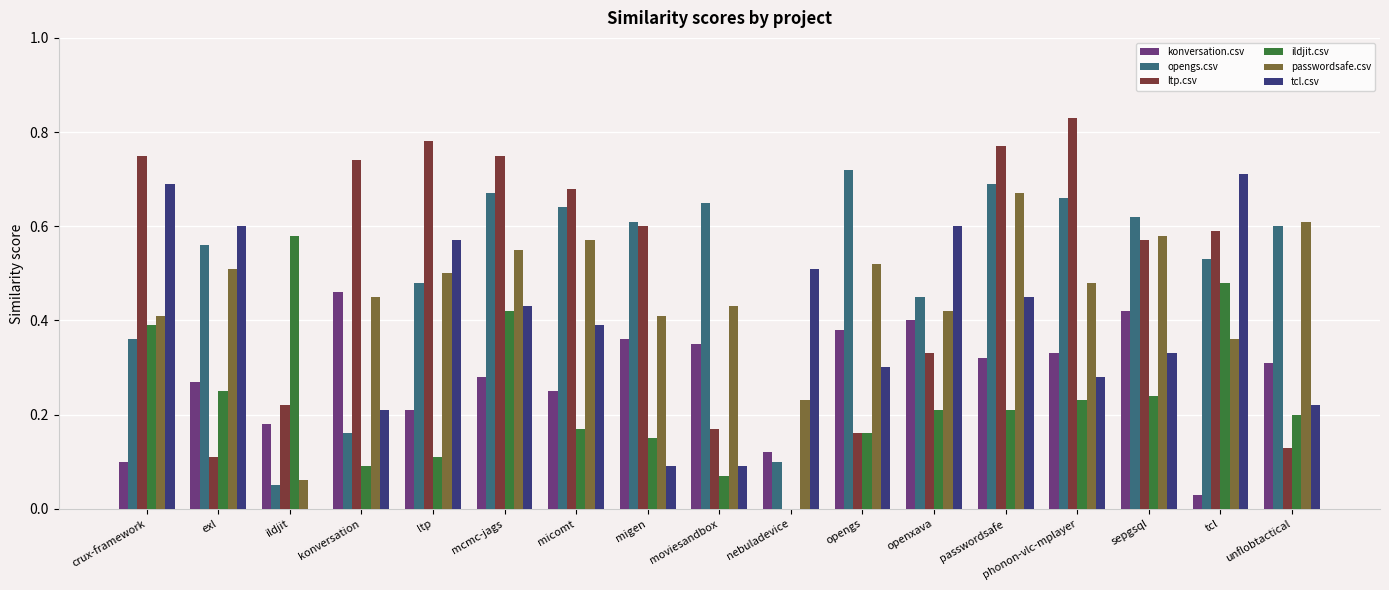

What is the total value across all series at konversation?

2.1